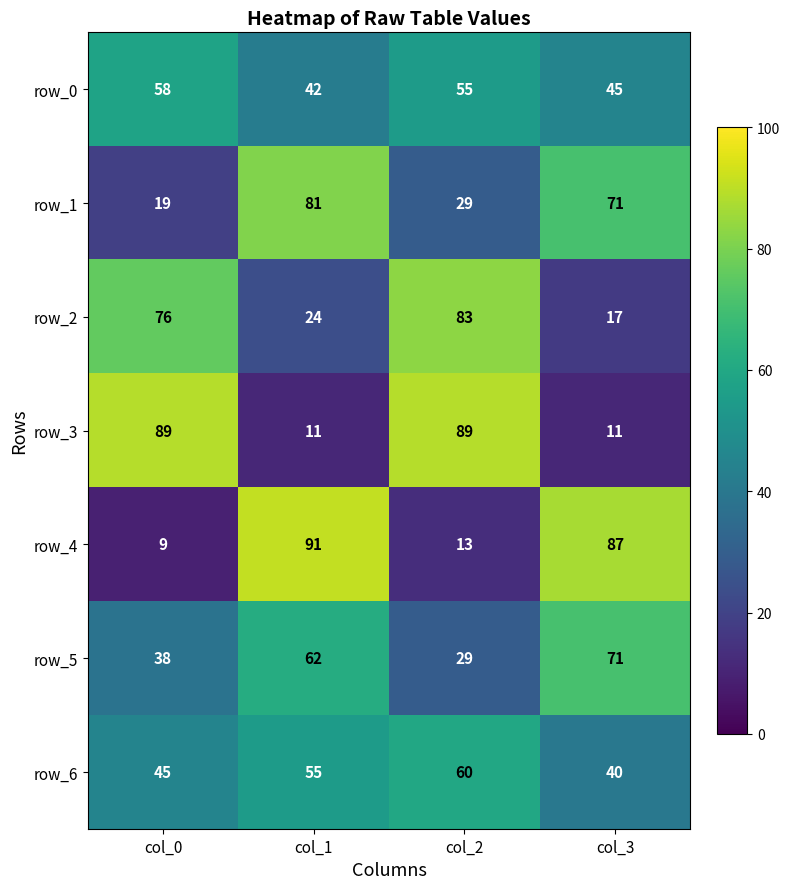

Reading left to right, list all the values displayed in this chart.

row_0: 58	42	55	45
row_1: 19	81	29	71
row_2: 76	24	83	17
row_3: 89	11	89	11
row_4: 9	91	13	87
row_5: 38	62	29	71
row_6: 45	55	60	40